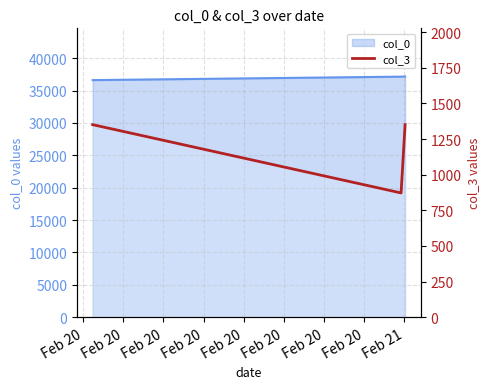

Which has a higher value, Feb 20 or Feb 20?

Feb 20